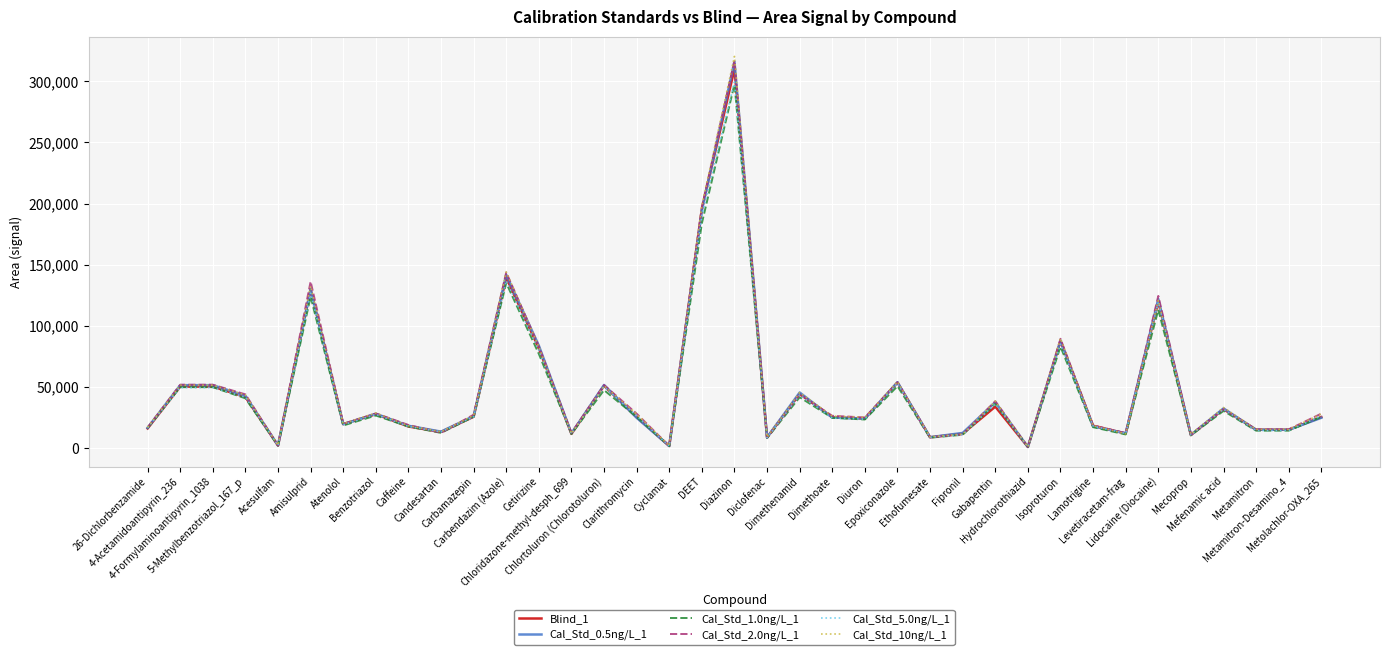

At which label is Cal_Std_5.0ng/L_1 closest to 150158?

Carbendazim (Azole)